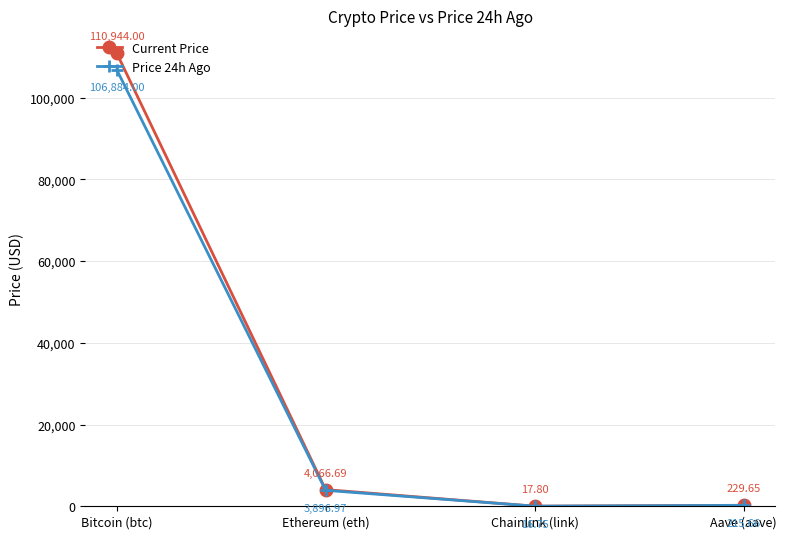

True or false: Price 24h Ago and Current Price intersect in this chart.

False